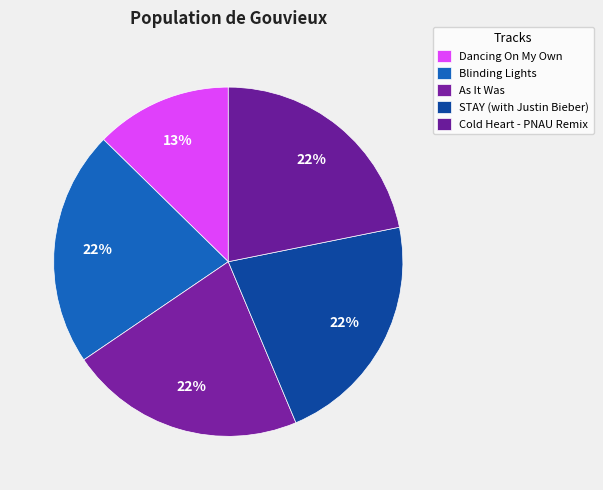

Count the number of slices in the pie.

5